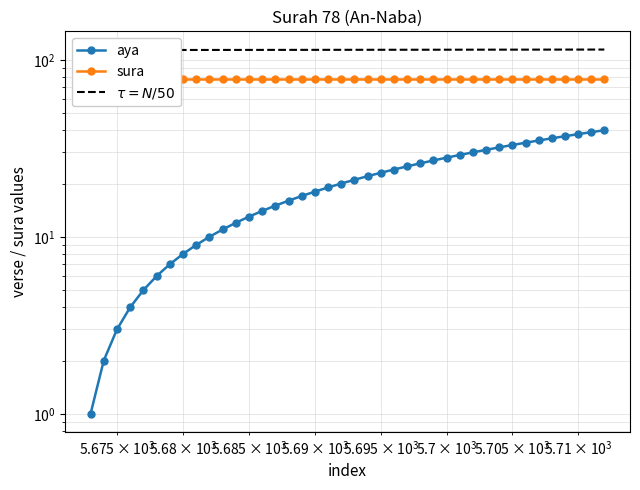

What is the approximate value at 5699?

27